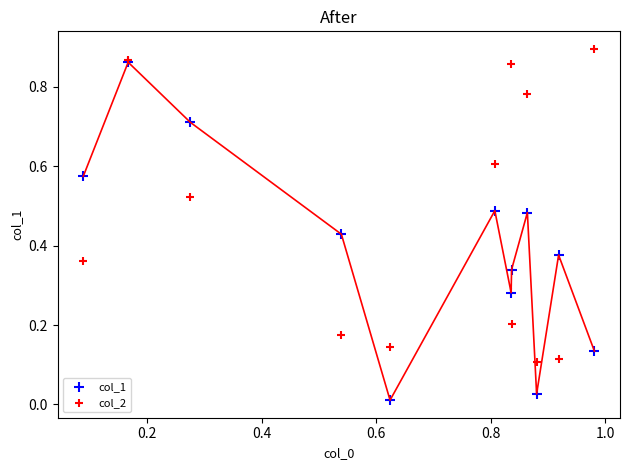

Which series has the largest Y range (max minus min)?

col_1